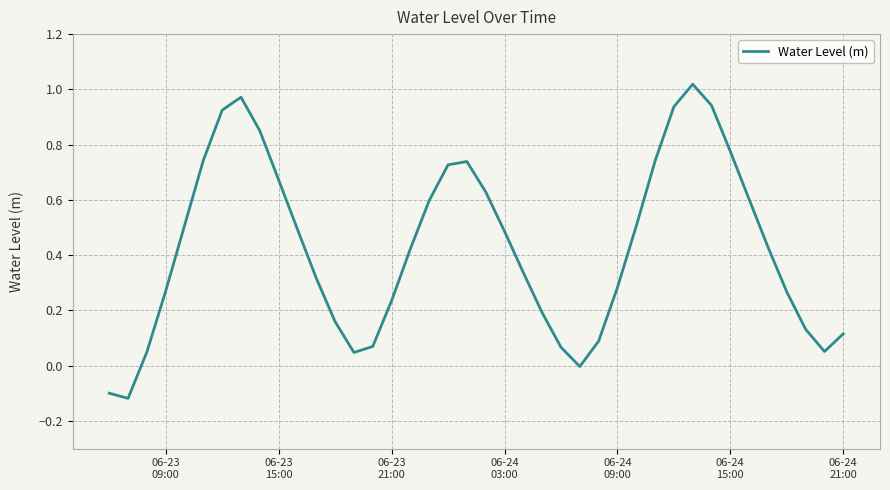

Does the chart display data point markers on the line(s)?

No